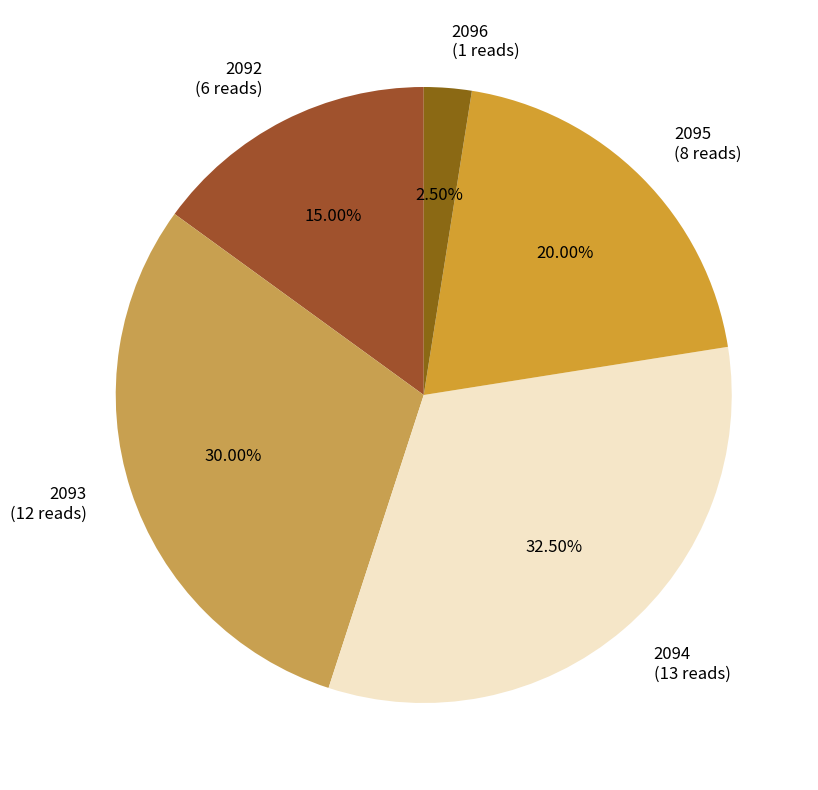

Between 2093 (12 reads) and 2094 (13 reads), which is larger?

2094 (13 reads)